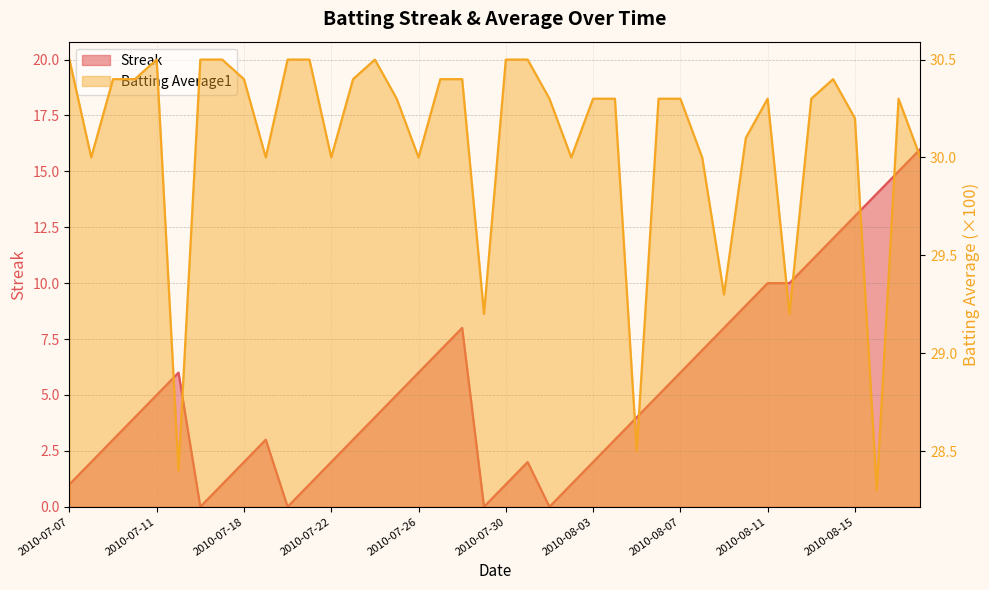

Rank the series by their average value, from highest to lowest.

Batting Average1, Streak